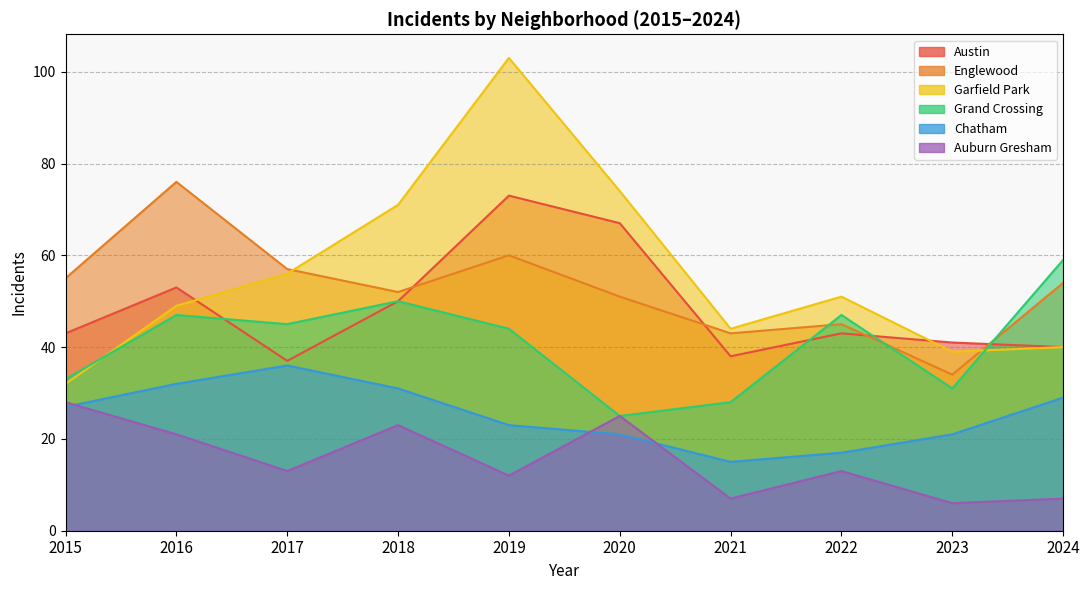

At how many categories does at least one series exceed 64?

4